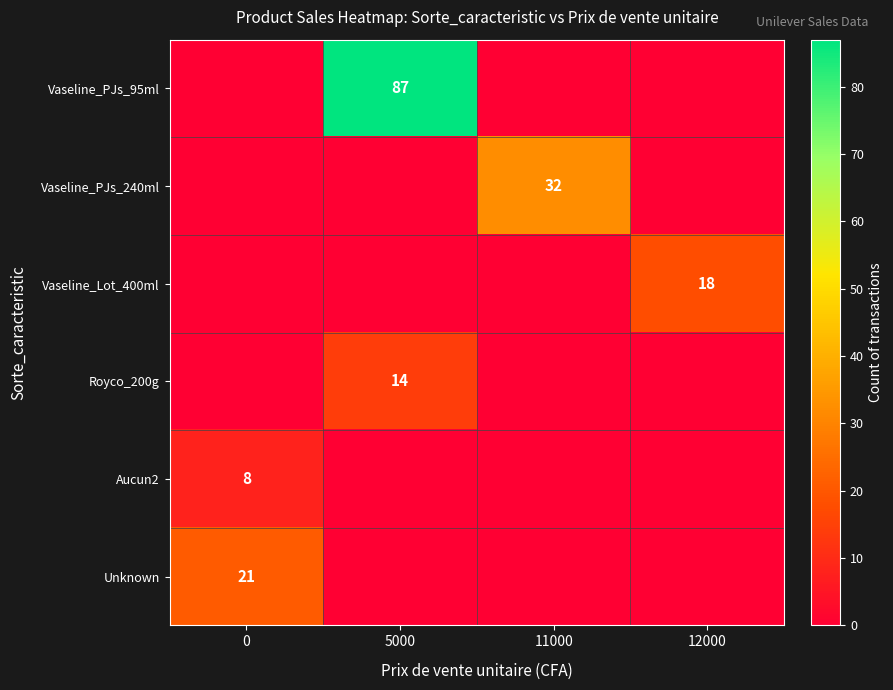

Is the value of Vaseline_PJs_95ml at 5000 greater than the value of Aucun2 at 0?

Yes